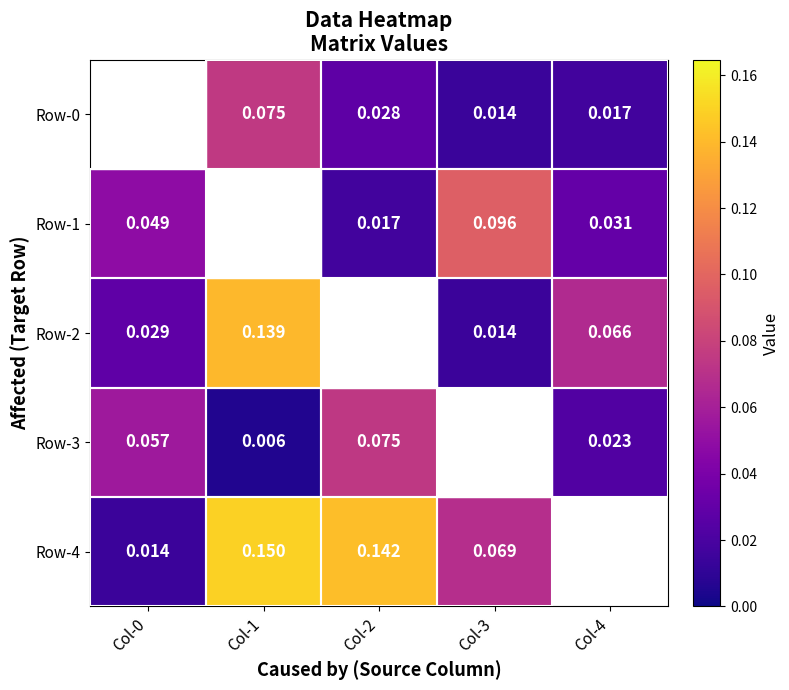

Is the value of Row-0 at Col-3 greater than the value of Row-3 at Col-2?

No